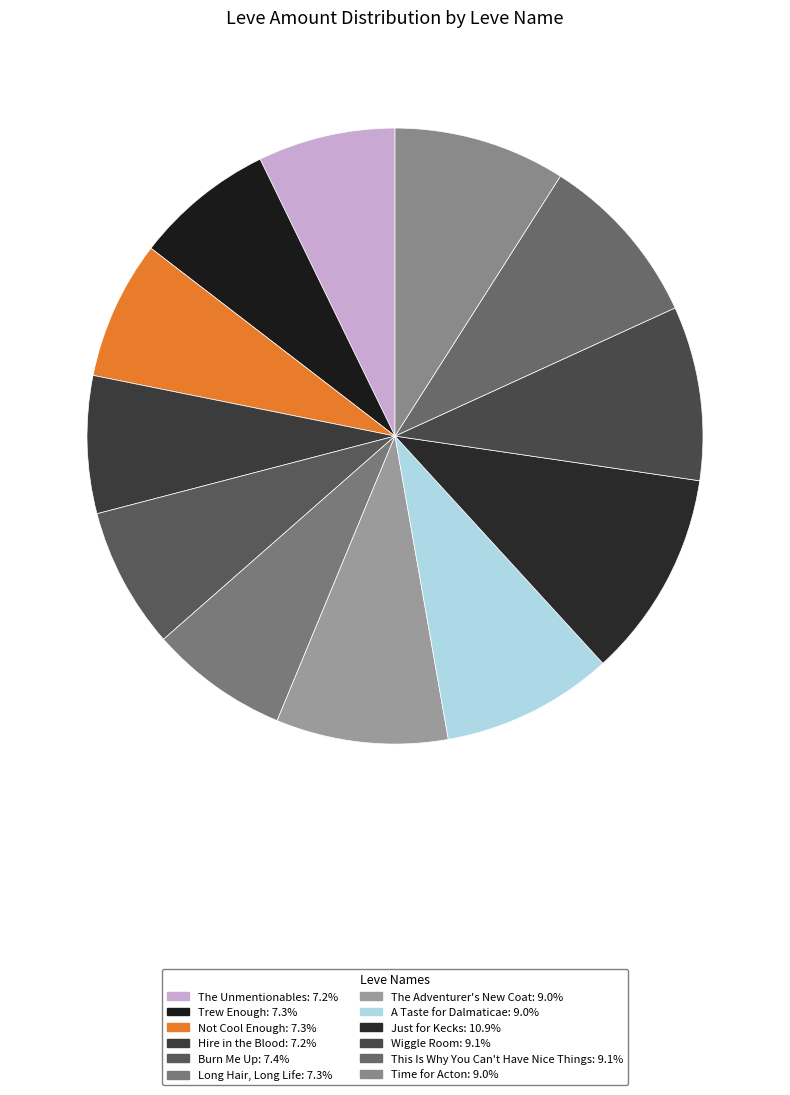

What portion of the pie excludes Time for Acton?

91.0%